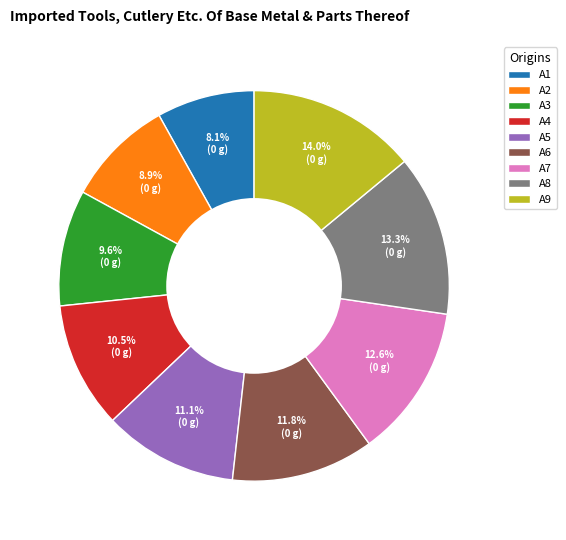

Rank the categories by value from highest to lowest.

A9, A8, A7, A6, A5, A4, A3, A2, A1